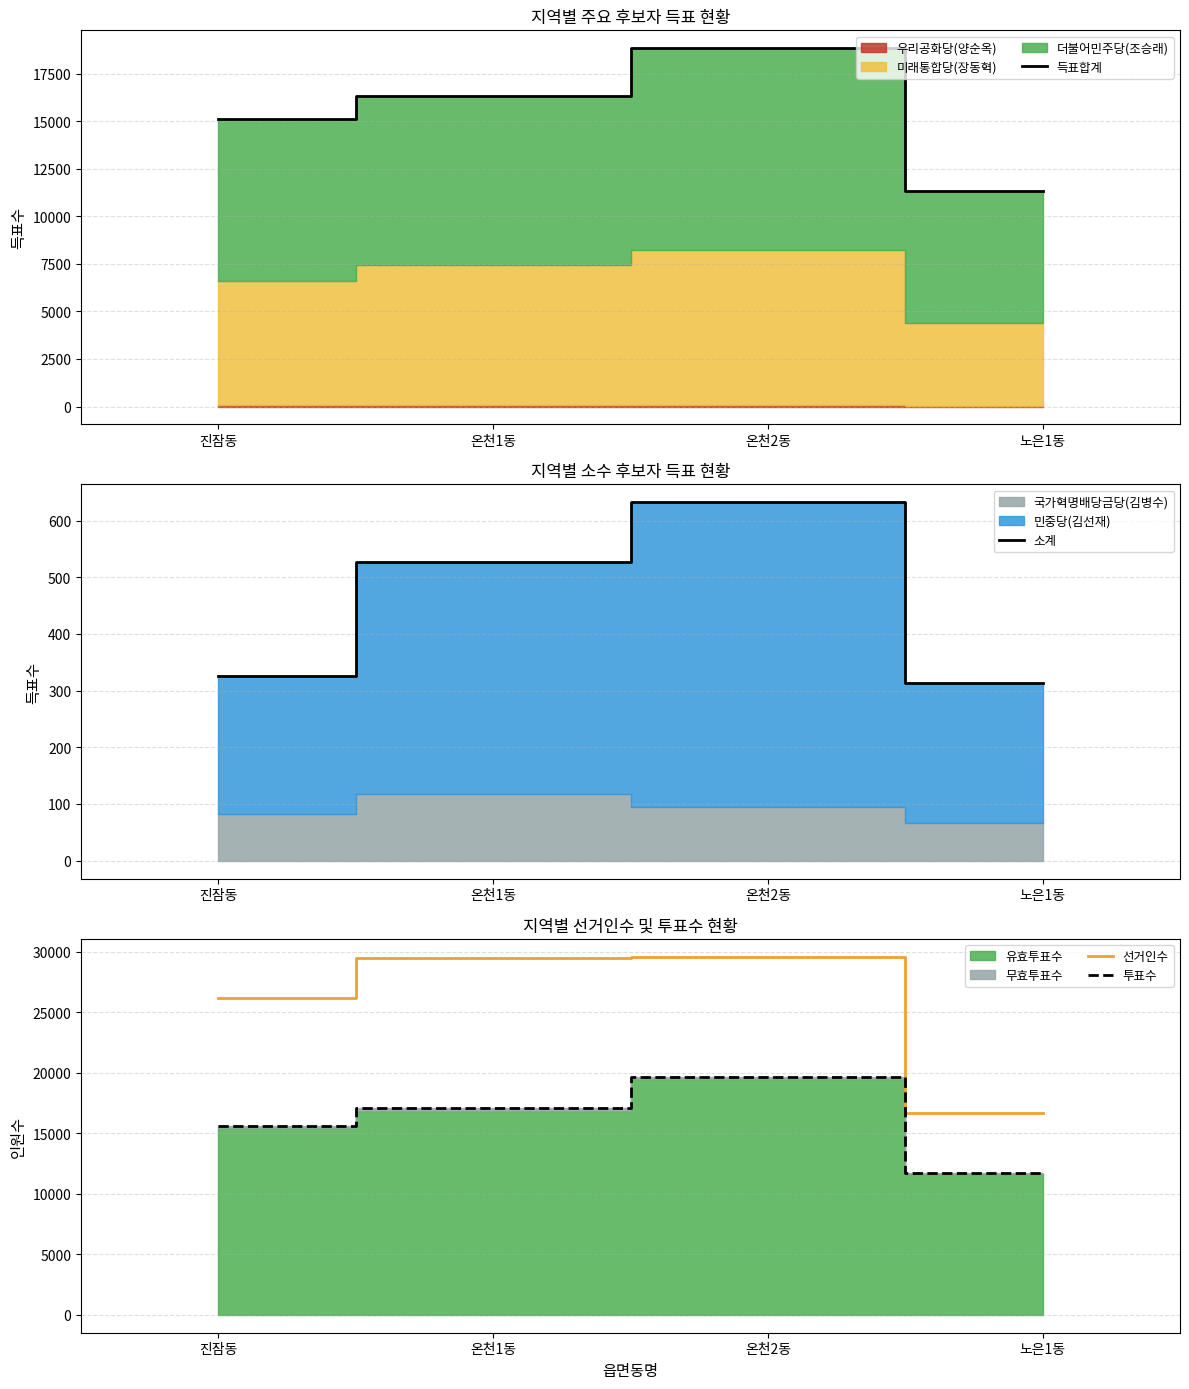

At which label does 소계 reach its minimum?

노은1동